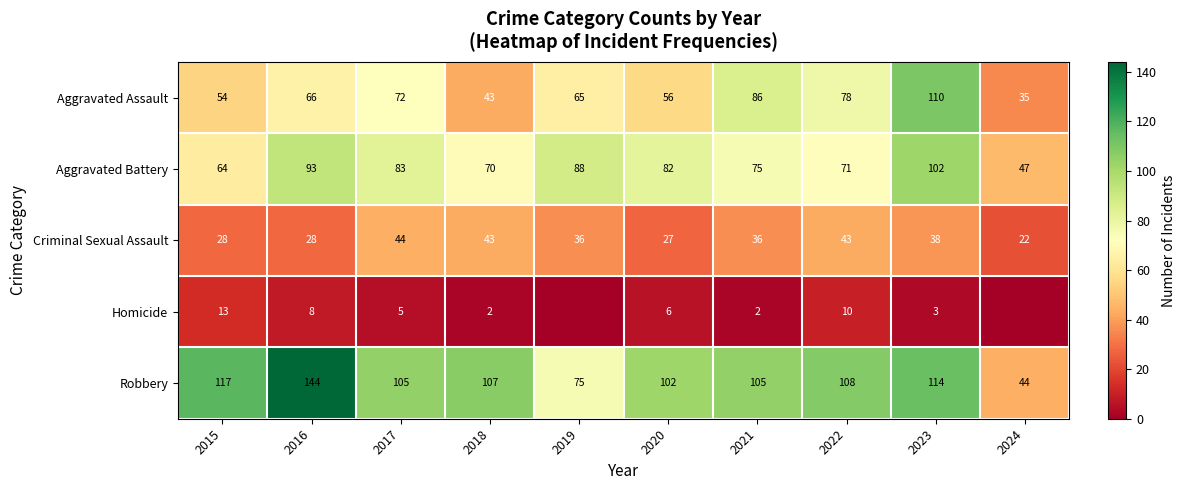

What is the difference between the second highest and second lowest values in the Robbery series?

42